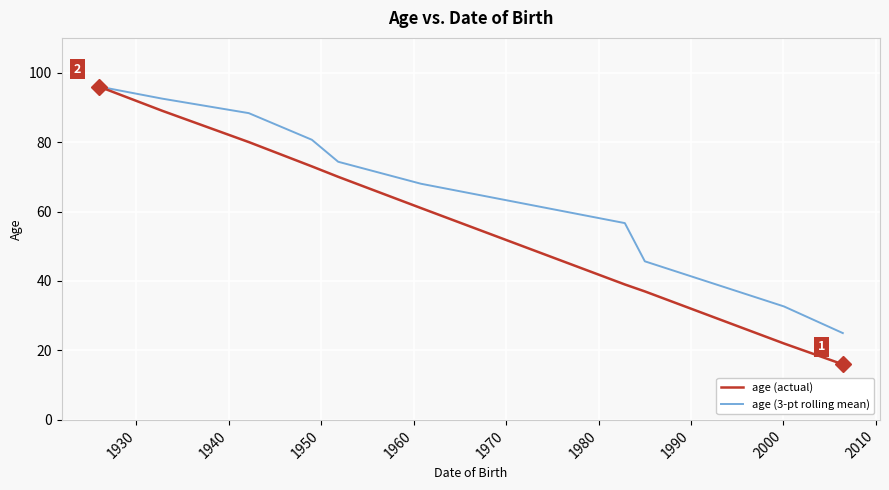

What is the maximum value for age (actual)?

96.0